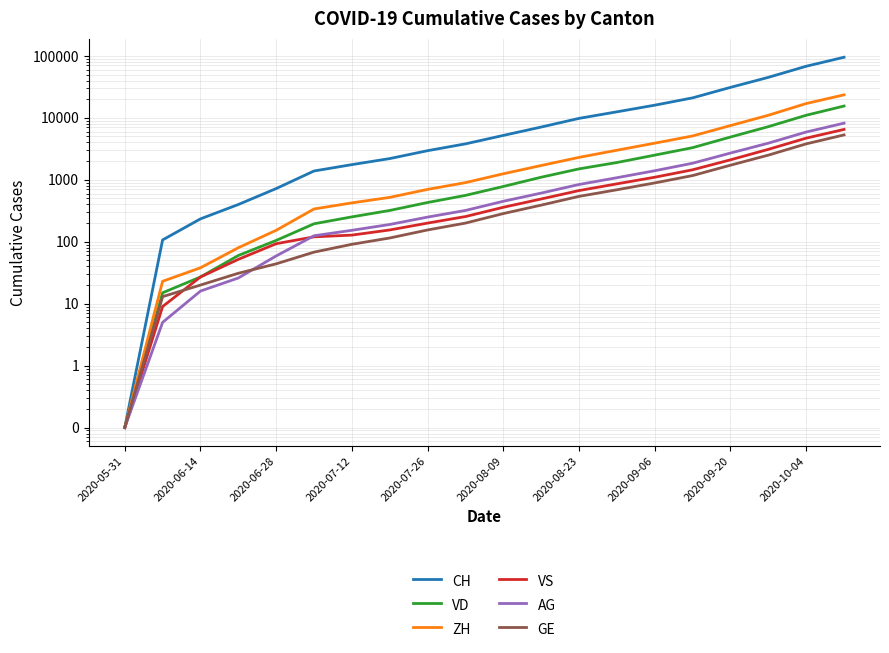

Which series changed the most between 2020-09-06 and 16?

CH